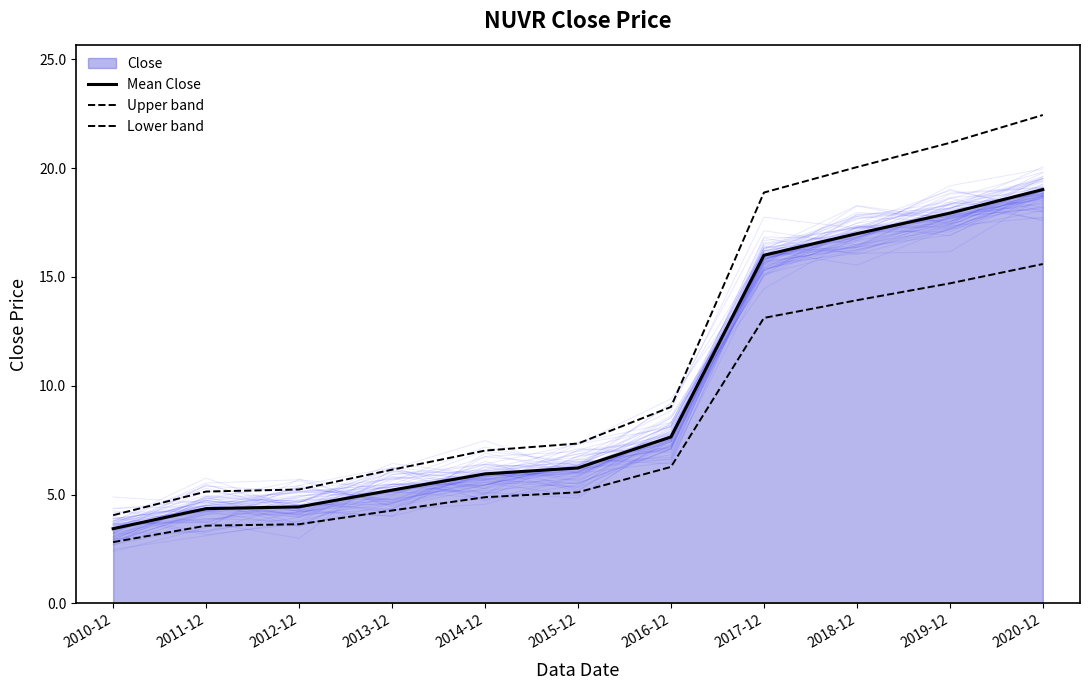

List the labels in order of Upper band value, smallest first.

2010-12, 2011-12, 2012-12, 2013-12, 2014-12, 2015-12, 2016-12, 2017-12, 2018-12, 2019-12, 2020-12